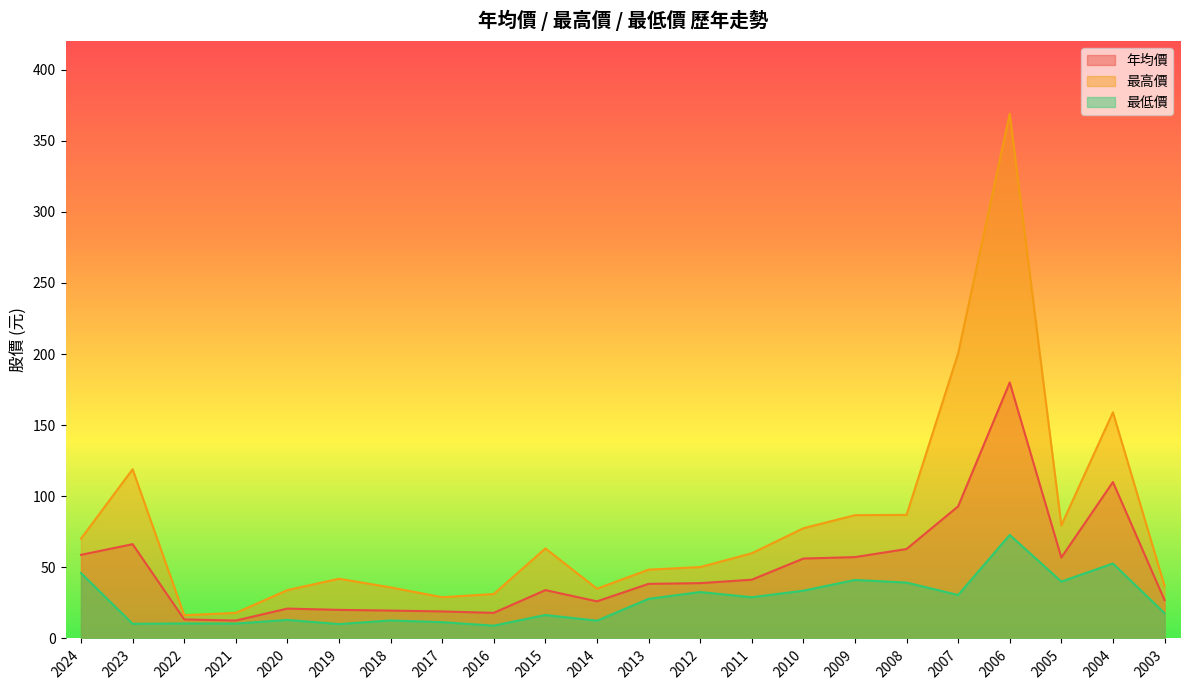

What is the value of the 最高價 point at the 11th from the left?

35.0